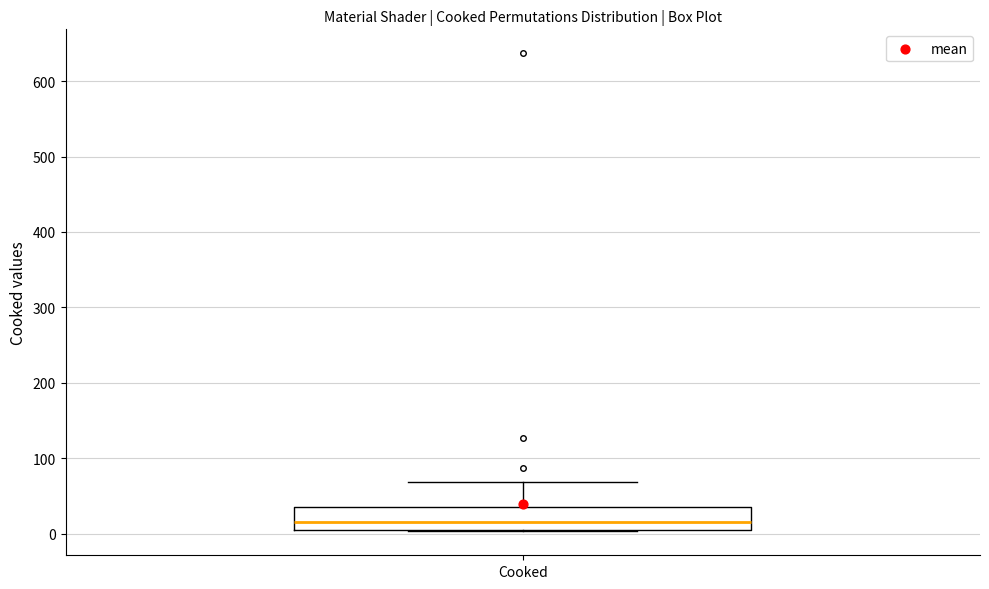

Where is the lower edge of the box for Cooked on the y-axis? The values are not printed on the chart, so give them approximately, as read against the axis.

10